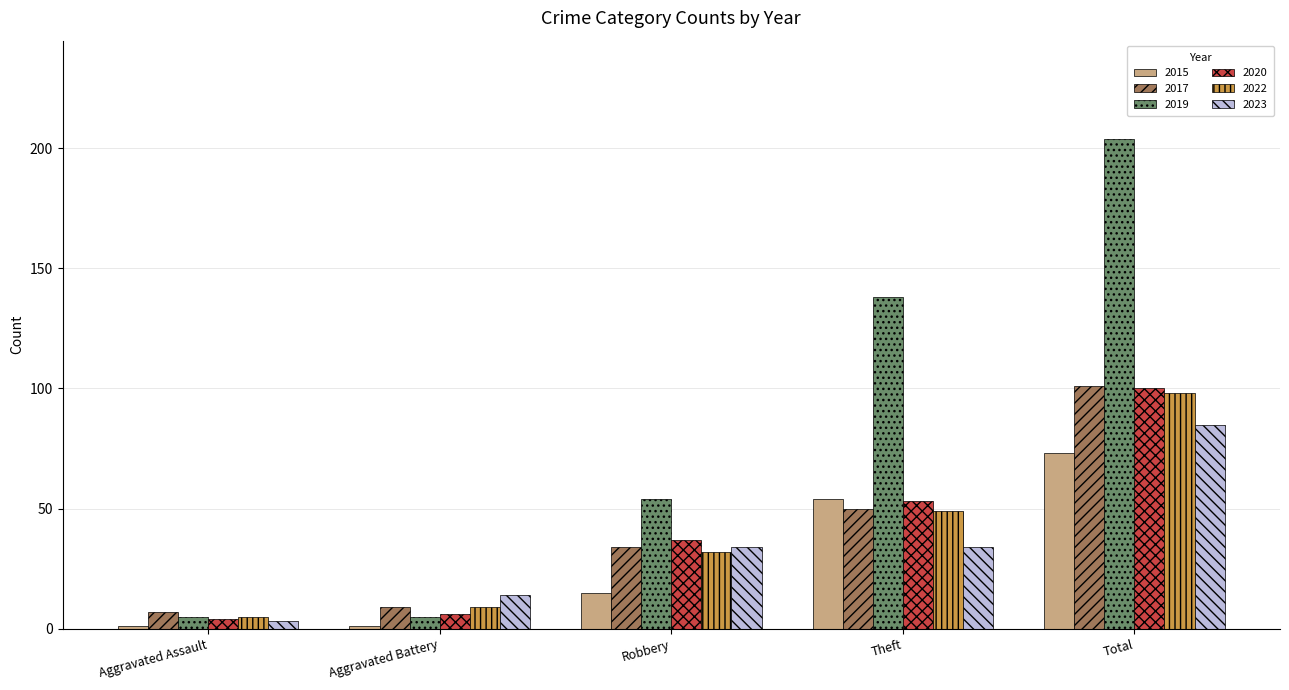

At which category does the chart reach its peak across all series?

Total